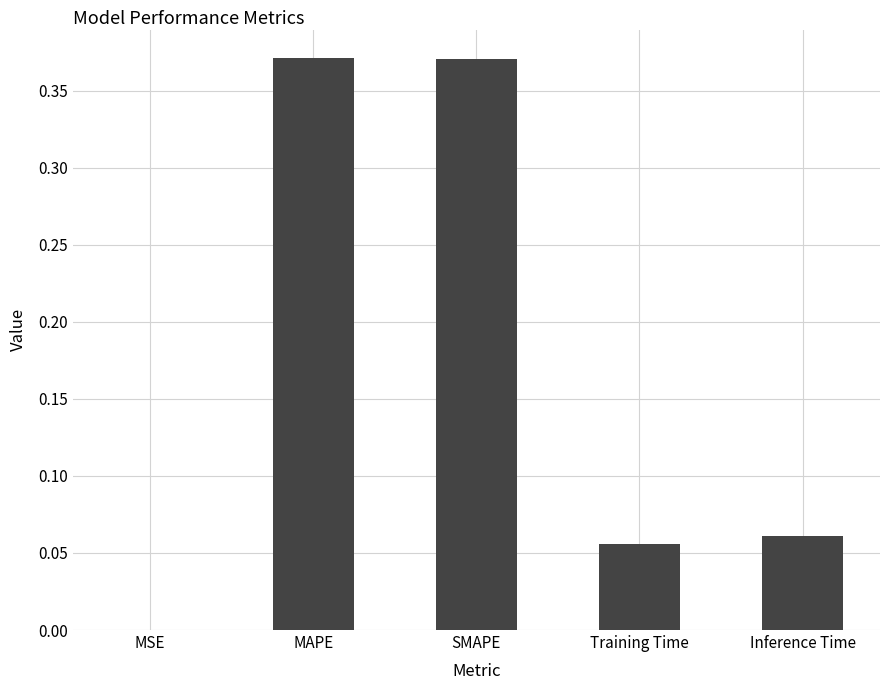

True or false: the data shows 0.0 at MSE.

True